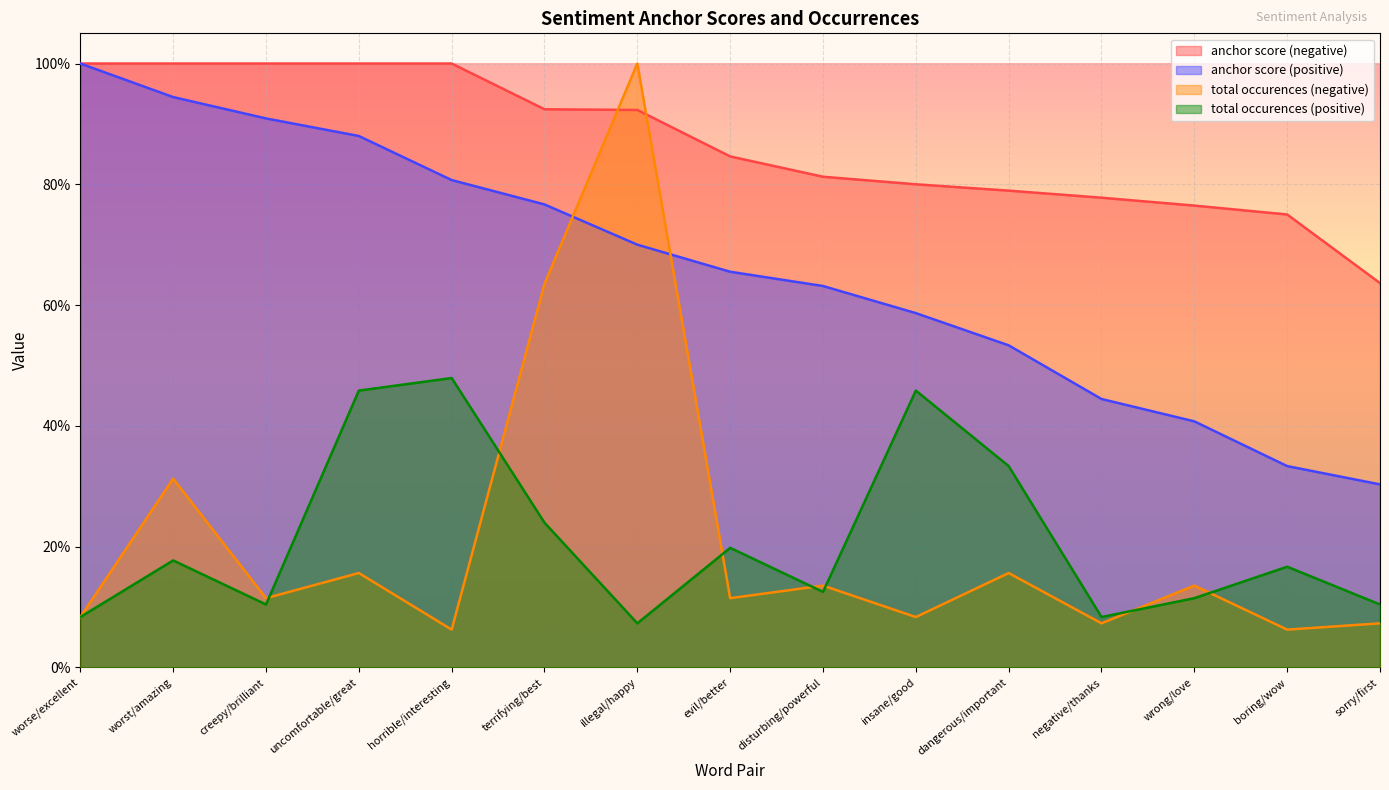

Count the number of categories in the chart.

15